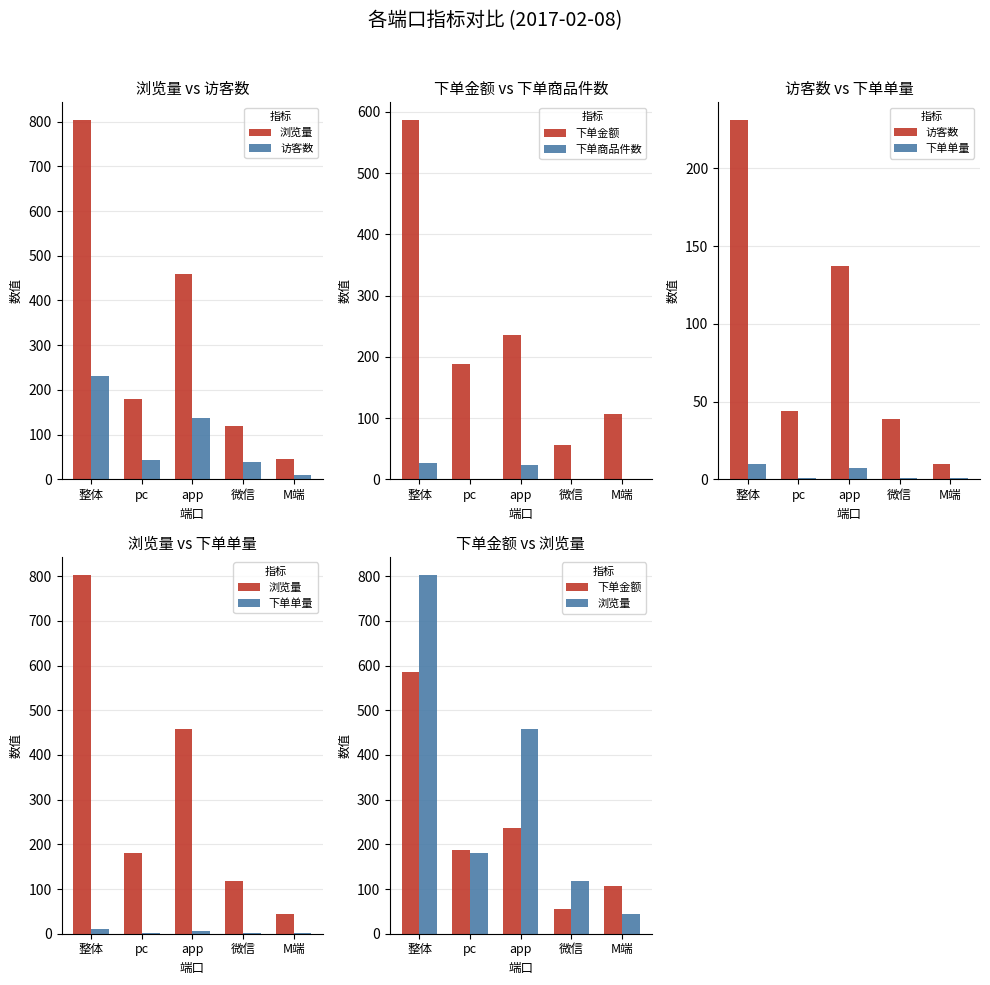

What is the average value of the 下单金额 series?

234.6